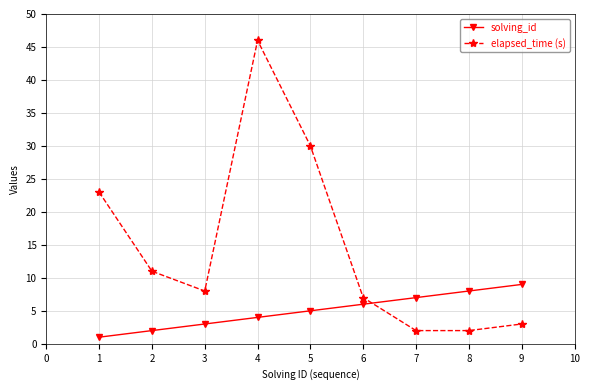

Which series has the largest range (max minus min)?

elapsed_time (s)